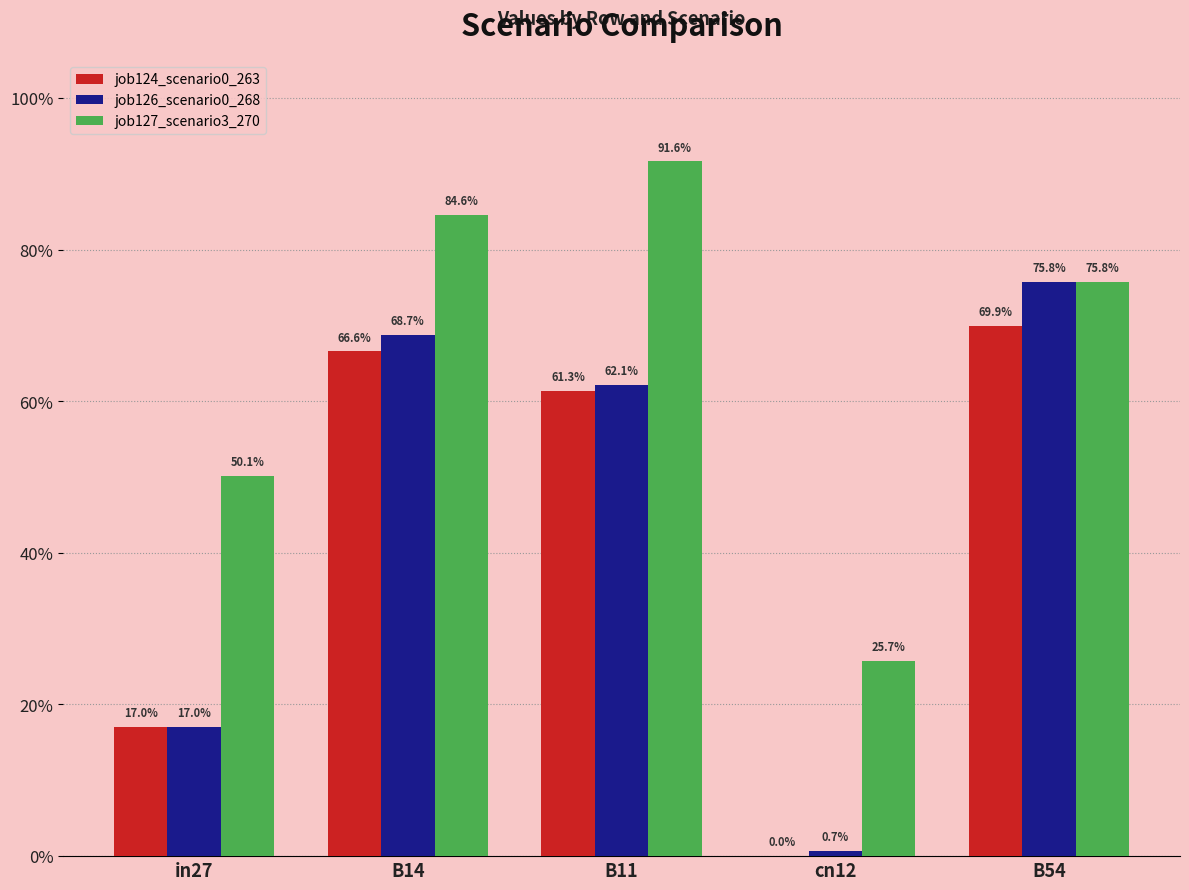

Does the chart contain stacked bars?

No